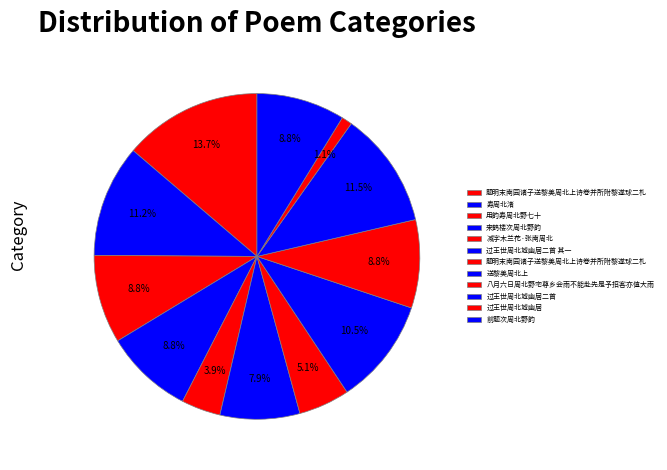

To the nearest percent, what is the average slice percentage?

8%